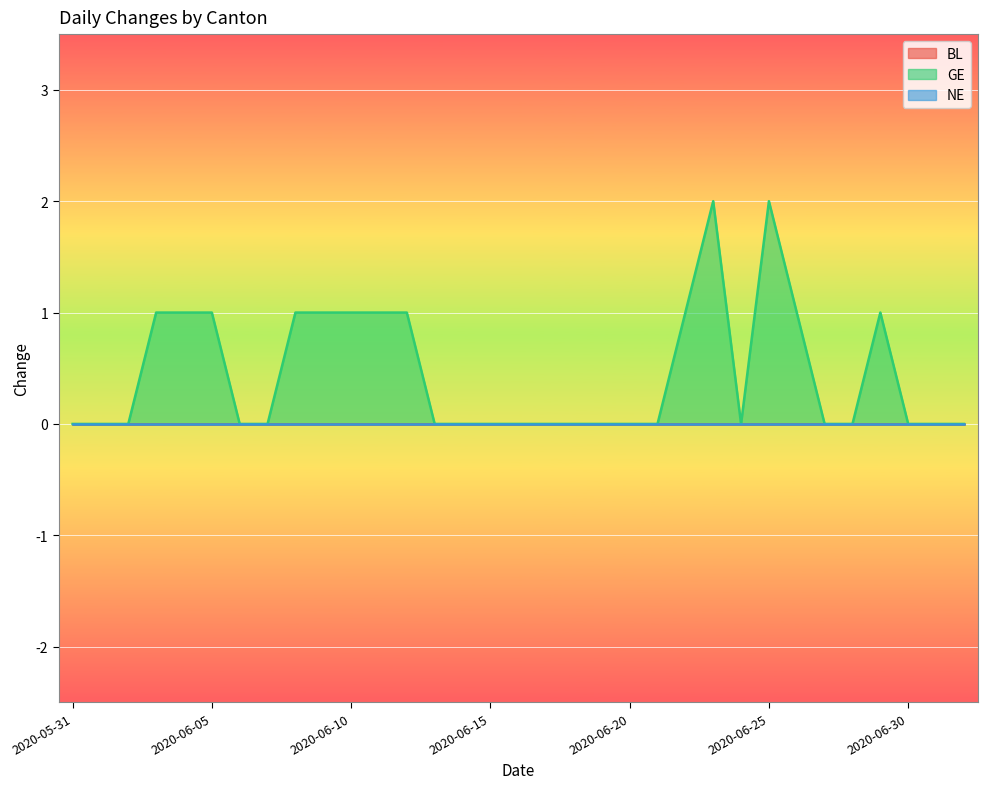

Reading left to right, what are all the values shown in this chart?

BL: 0	0	0	0	0	0	0	0	0	0	0	0	0	0	0	0	0	0	0	0	0	0	0	0	0	0	0	0	0	0	0	0	0
GE: 0	0	0	1	1	1	0	0	1	1	1	1	1	0	0	0	0	0	0	0	0	0	1	2	0	2	1	0	0	1	0	0	0
NE: 0	0	0	0	0	0	0	0	0	0	0	0	0	0	0	0	0	0	0	0	0	0	0	0	0	0	0	0	0	0	0	0	0